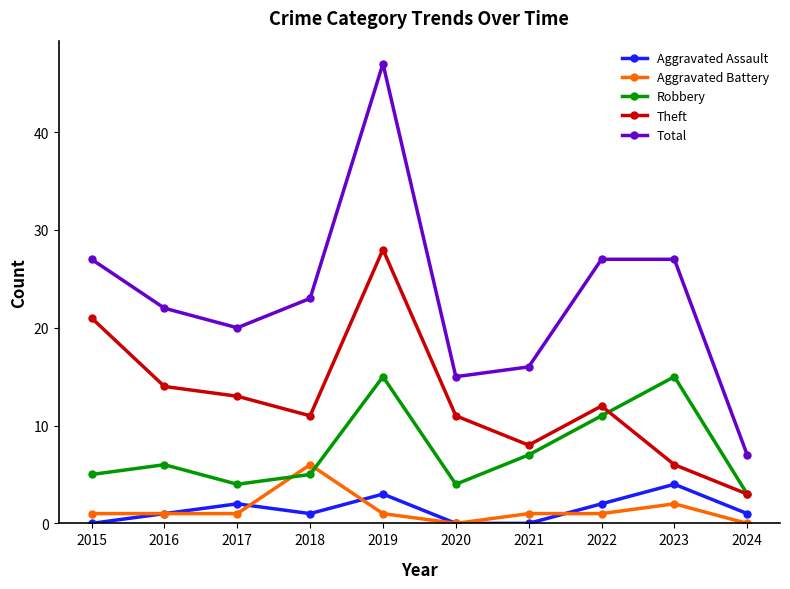

Reading left to right, what are all the values shown in this chart?

Aggravated Assault: 2015=0	2016=1	2017=2	2018=1	2019=3	2020=0	2021=0	2022=2	2023=4	2024=1
Aggravated Battery: 2015=1	2016=1	2017=1	2018=6	2019=1	2020=0	2021=1	2022=1	2023=2	2024=0
Robbery: 2015=5	2016=6	2017=4	2018=5	2019=15	2020=4	2021=7	2022=11	2023=15	2024=3
Theft: 2015=21	2016=14	2017=13	2018=11	2019=28	2020=11	2021=8	2022=12	2023=6	2024=3
Total: 2015=27	2016=22	2017=20	2018=23	2019=47	2020=15	2021=16	2022=27	2023=27	2024=7